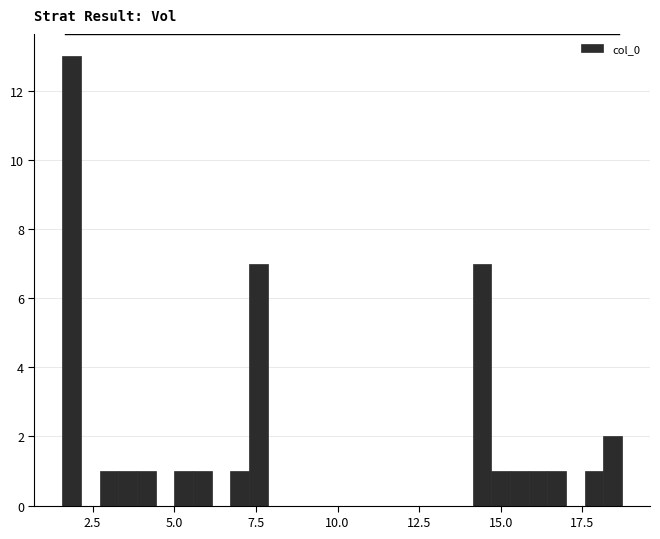

Read against the x-axis, roughly where is the centre of the tallest bar?

2.0